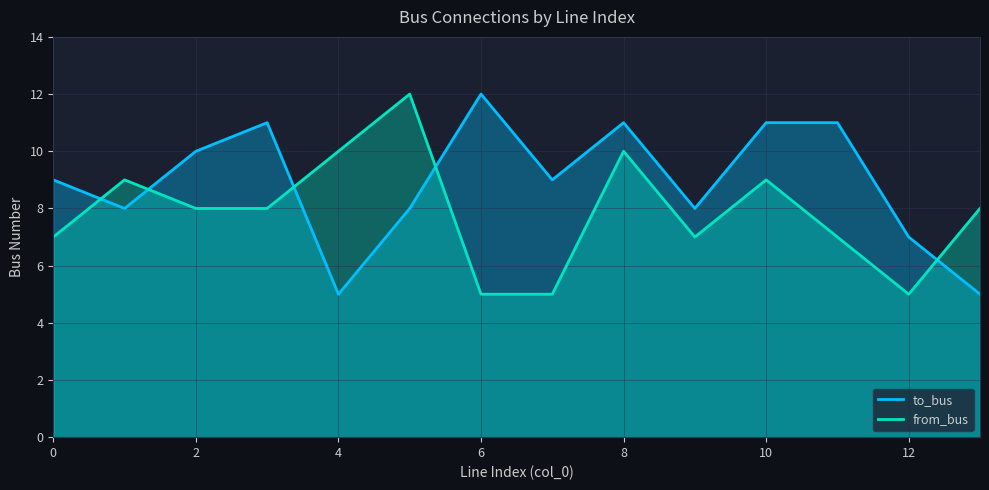

Reading right to left, what are all the values shown in this chart?

to_bus: 5	7	11	11	8	11	9	12	8	5	11	10	8	9
from_bus: 8	5	7	9	7	10	5	5	12	10	8	8	9	7